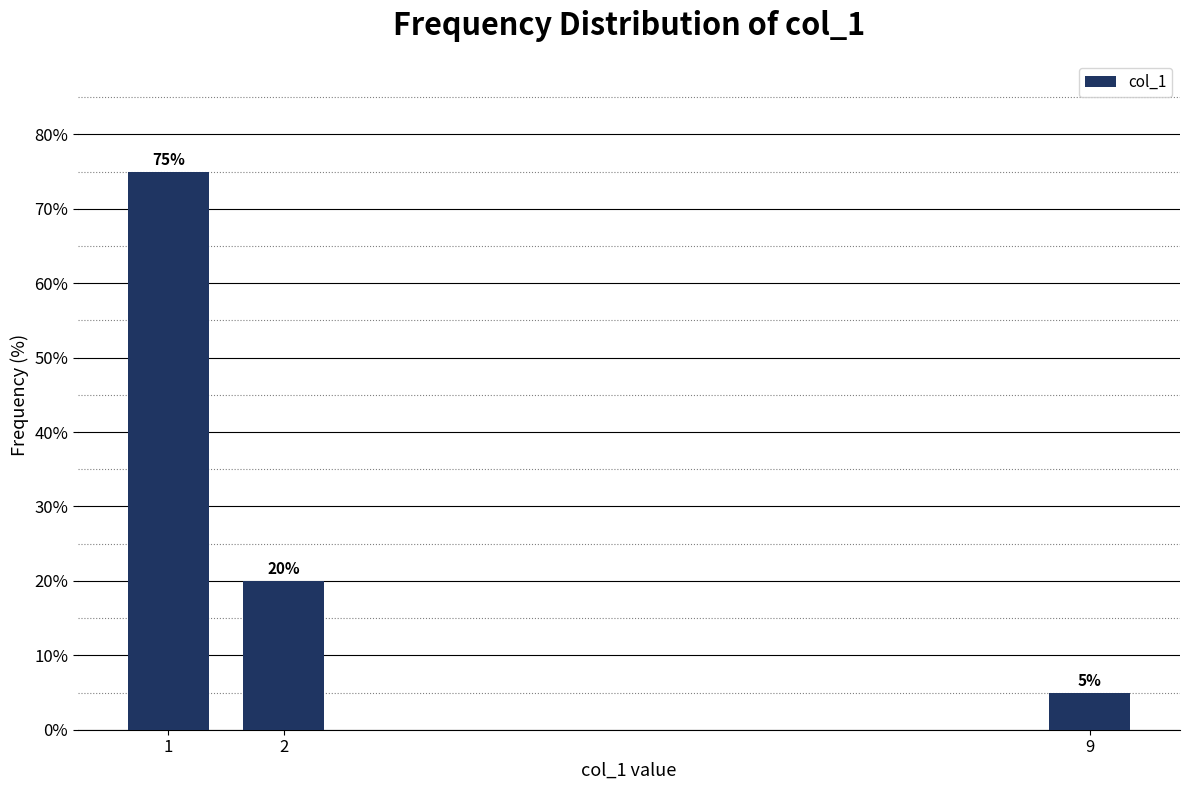

Reading left to right, transcribe all the data shown in this chart.

1=75	2=20	9=5